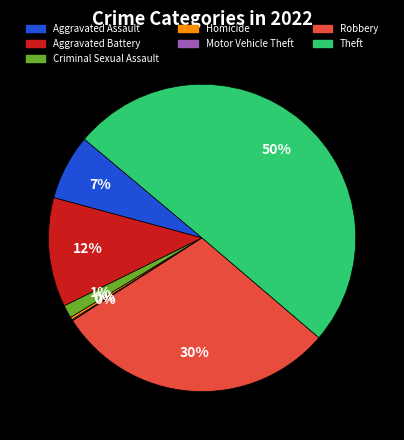

To the nearest percent, what is the average slice percentage?

14%